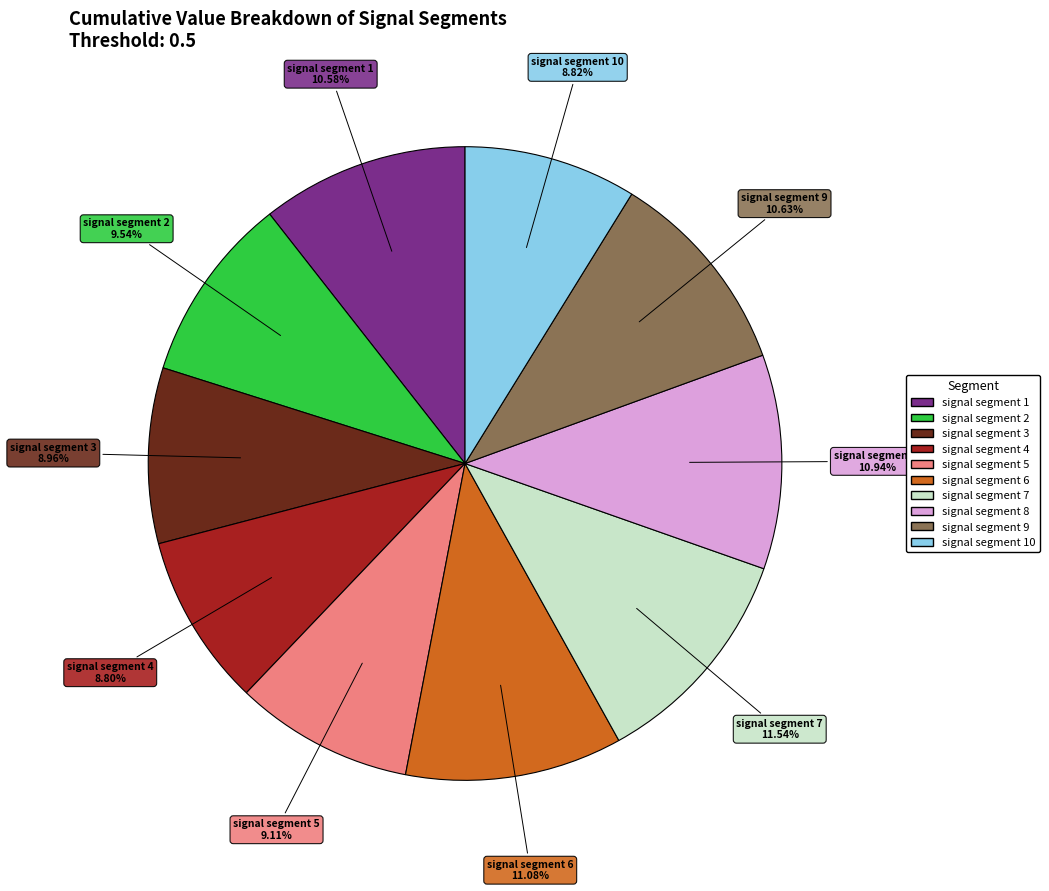

Does any single category account for the majority?

No